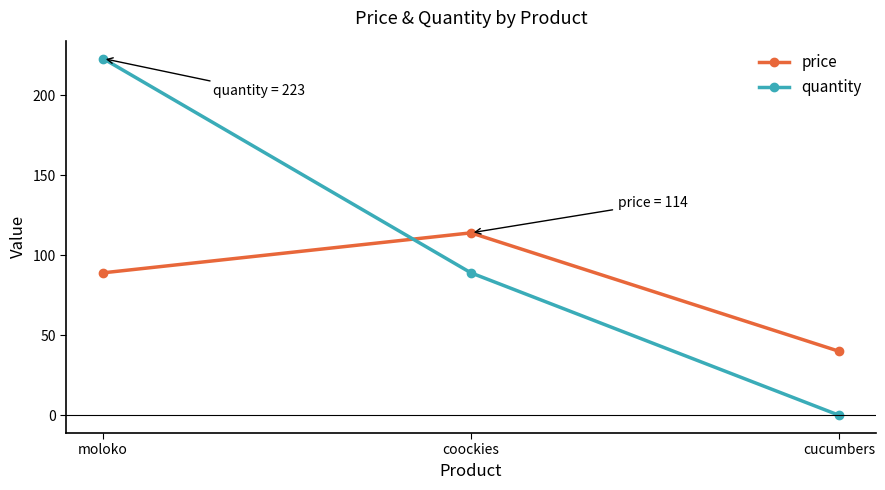

How many values in the price series are below 89?

1